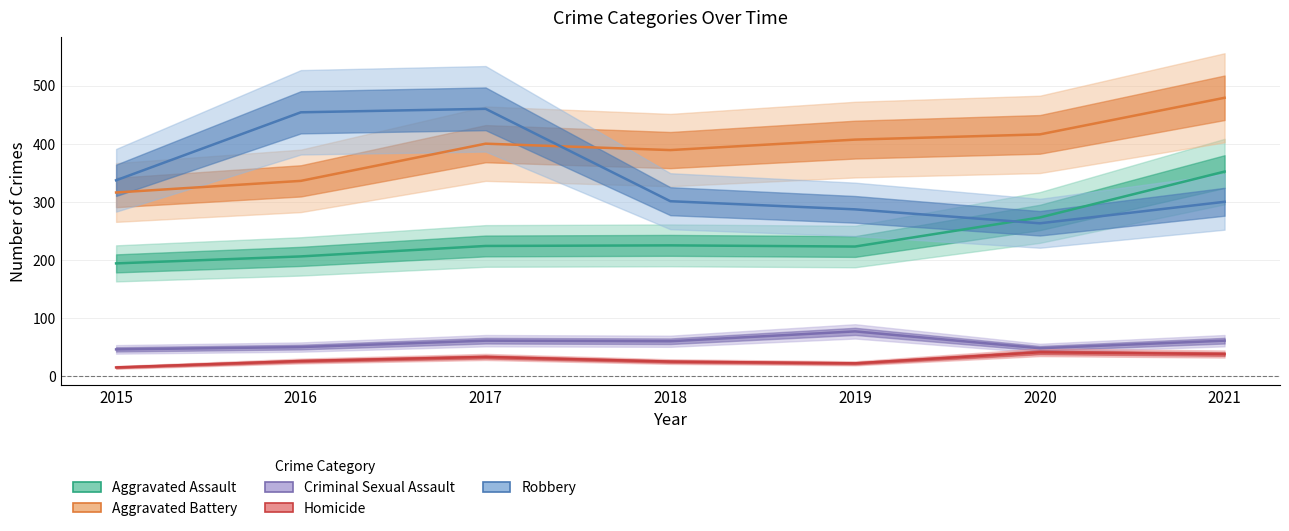

How many data points in Homicide are less than 26?

3